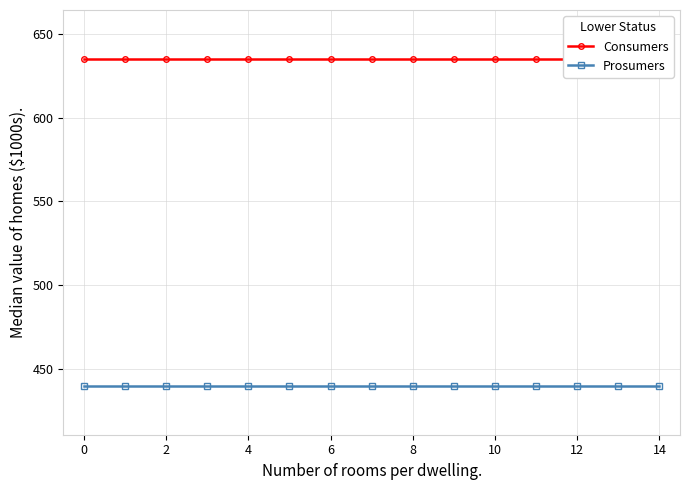

The value of Prosumers at 6 is 165. True or false?

False